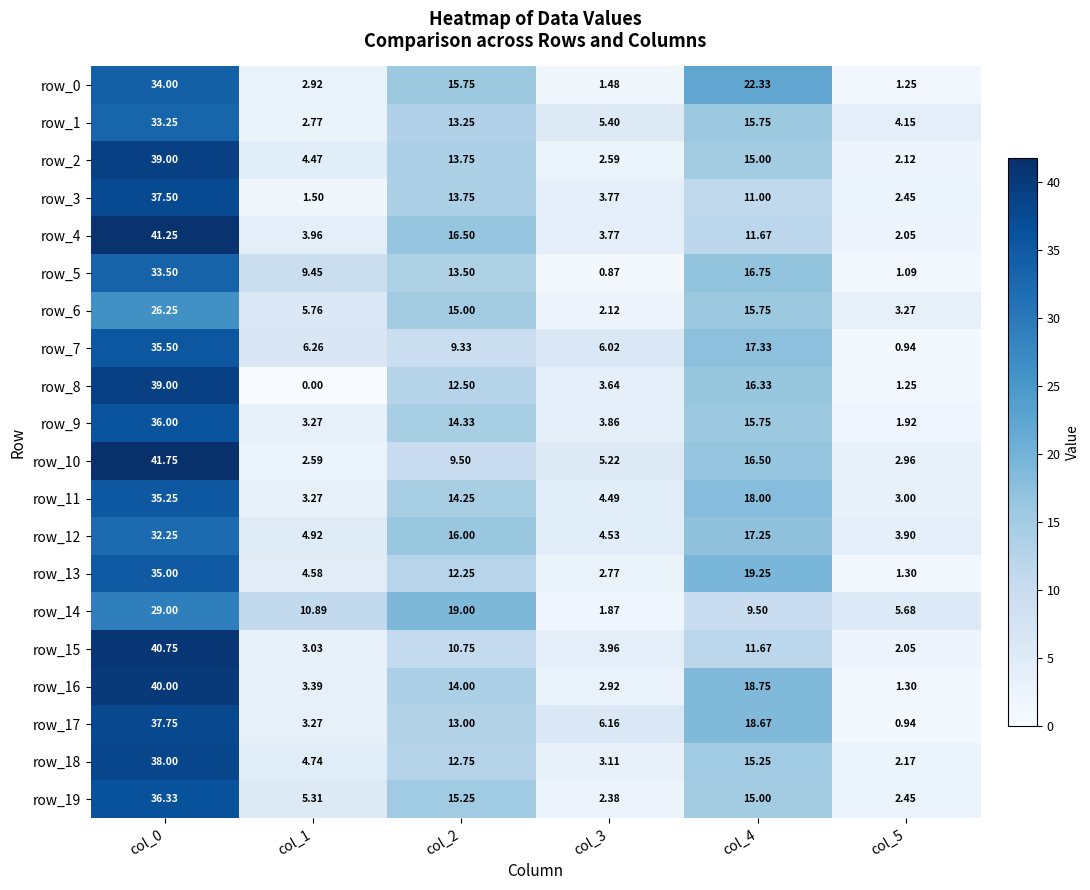

Is the value of row_17 at col_2 greater than the value of row_7 at col_4?

No